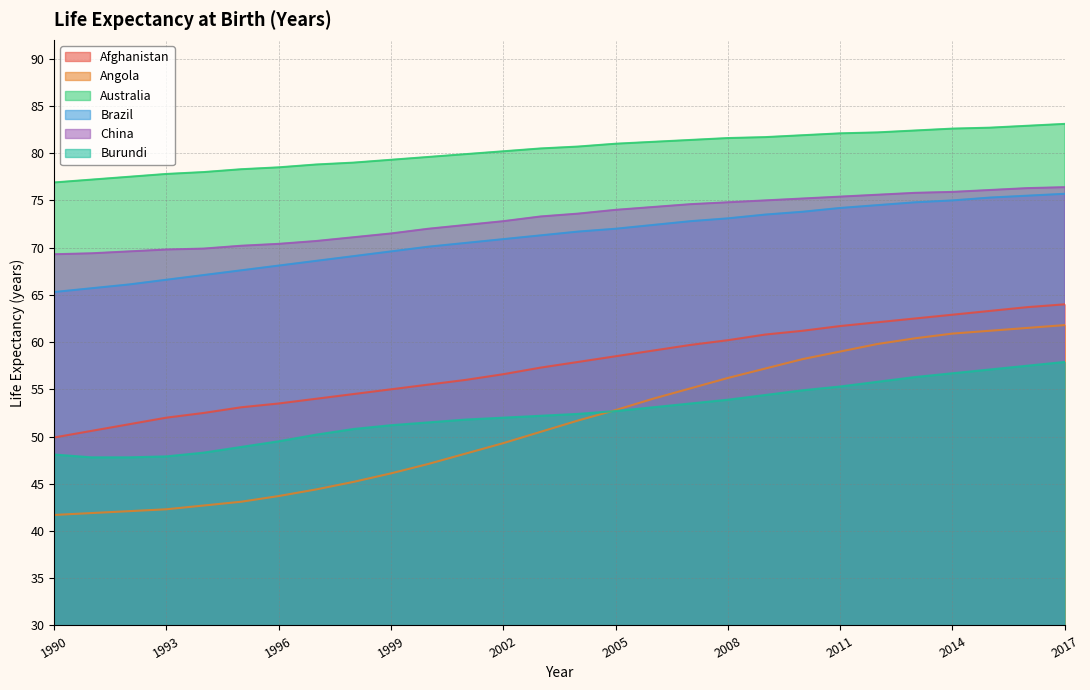

What is the value of the Australia point at the 4th from the left?

77.8